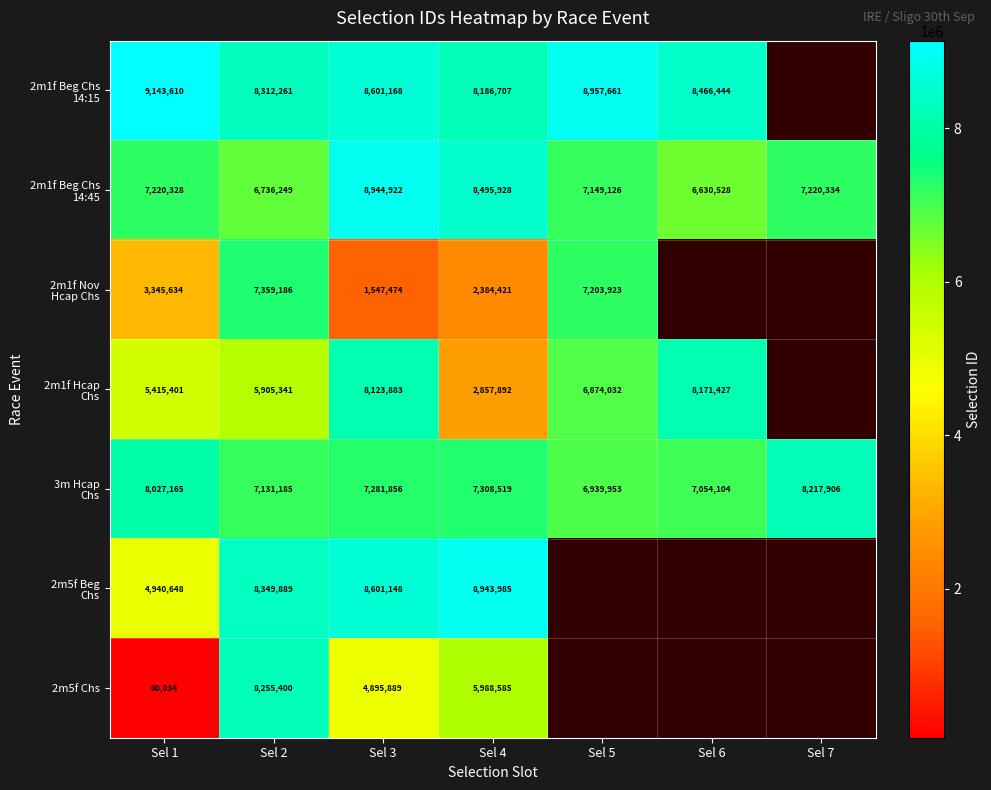

What is the sum of the 2m5f Chs values at Sel 4 and Sel 3?

10884474